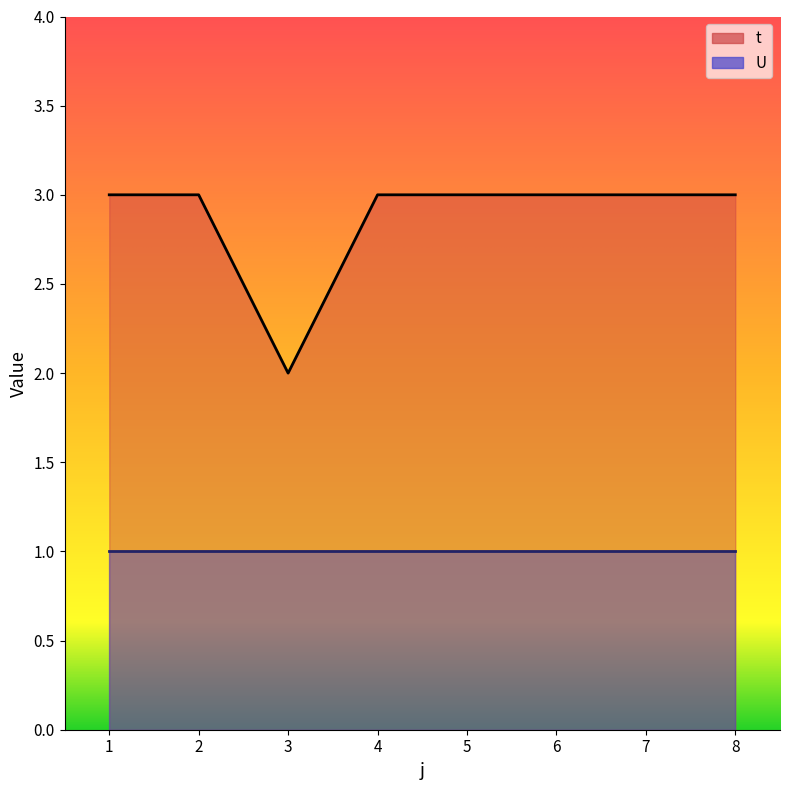

Reading right to left, extract all data points from this chart.

8=3	7=3	6=3	5=3	4=3	3=2	2=3	1=3